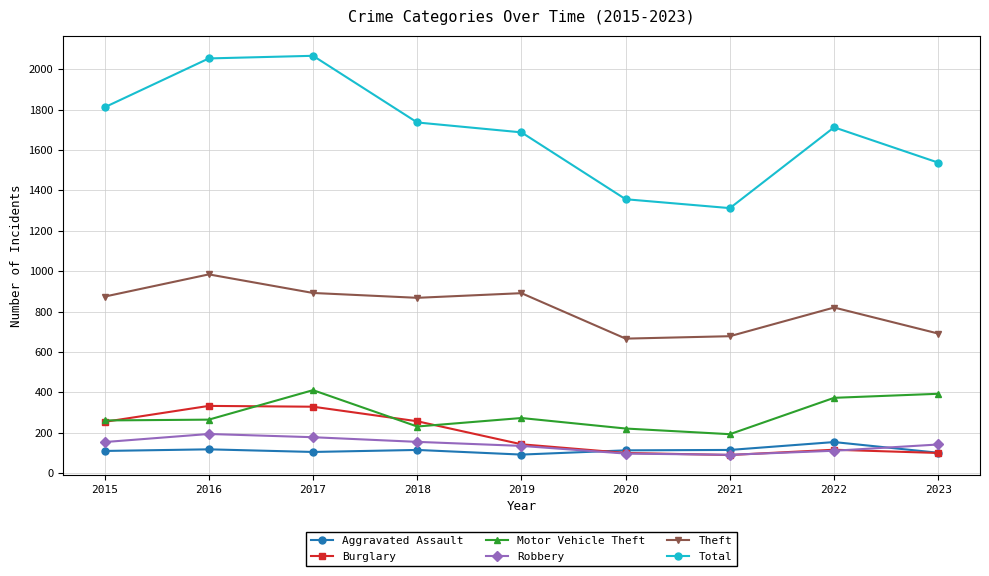

What is the lowest value of the Total series?

1312